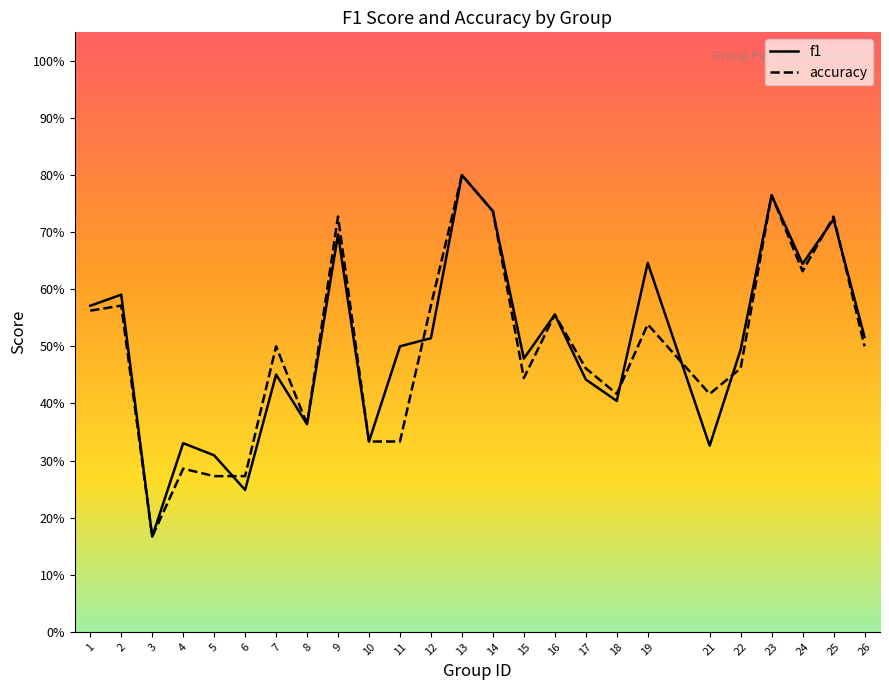

Between 8 and 15, which is larger?

15